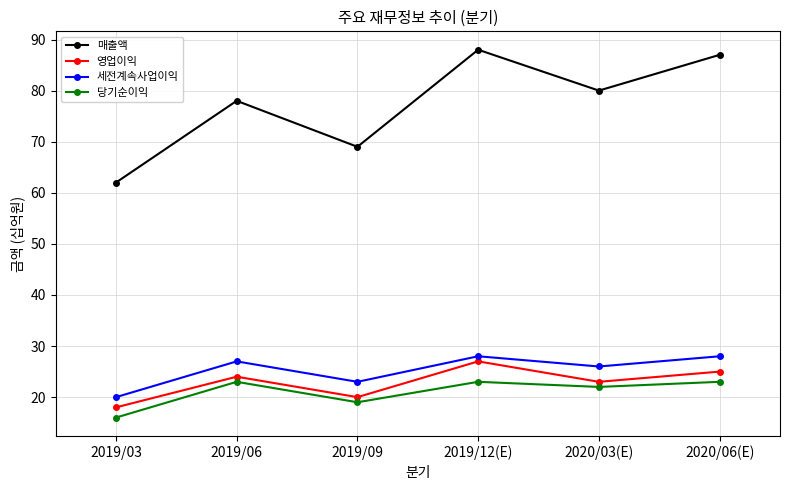

At how many categories does at least one series exceed 44?

6